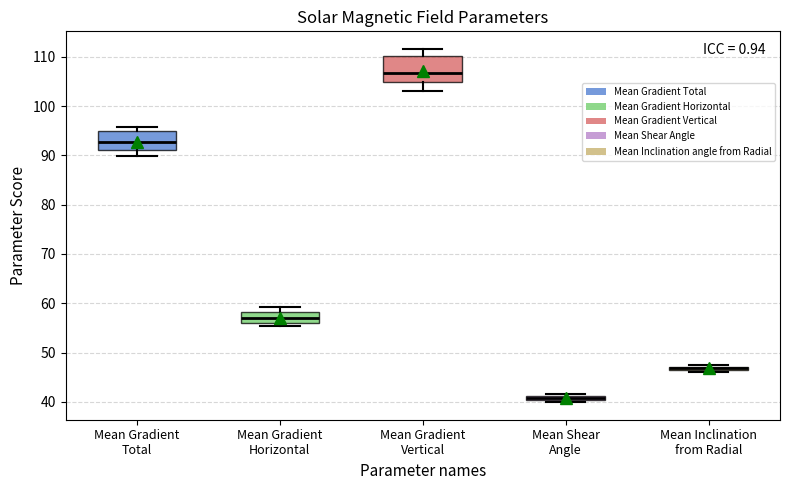

Where is the lower edge of the box for Mean Gradient Total on the y-axis? The values are not printed on the chart, so give them approximately, as read against the axis.

91